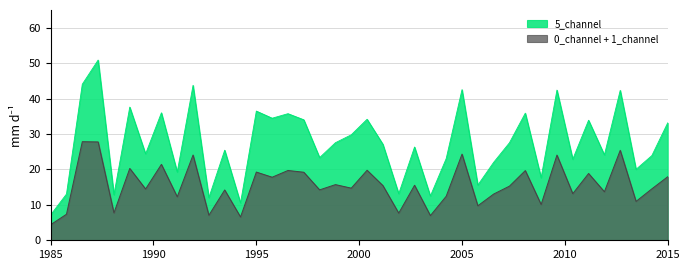

Which series has the largest total across all categories?

5_channel